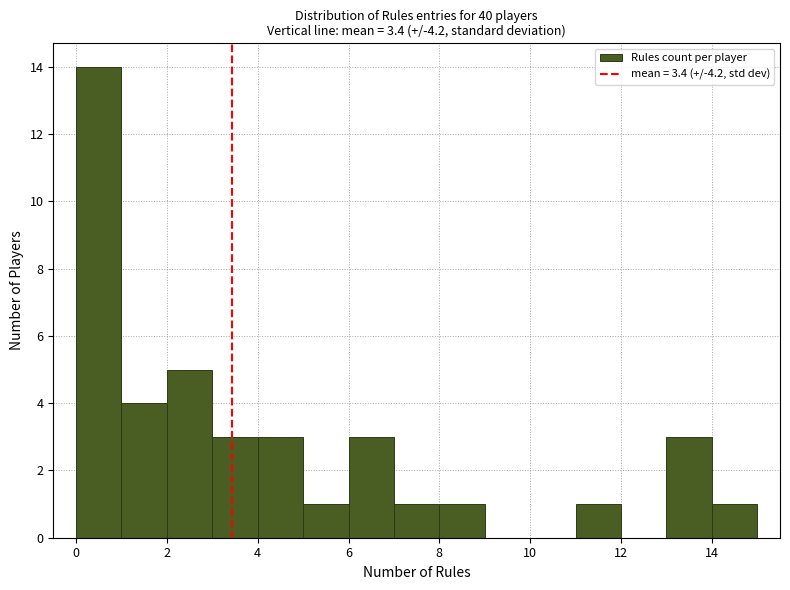

Reading left to right, list every bar in this chart as the range it spans on the x-axis followed by its height. The values are not printed on the chart, so give them approximately, as read against the axis.

0 to 1: 14
1 to 2: 4
2 to 3: 5
3 to 4: 3
4 to 5: 3
5 to 6: 1
6 to 7: 3
7 to 8: 1
8 to 9: 1
9 to 10: 0
10 to 11: 0
11 to 12: 1
12 to 13: 0
13 to 14: 3
14 to 15: 1